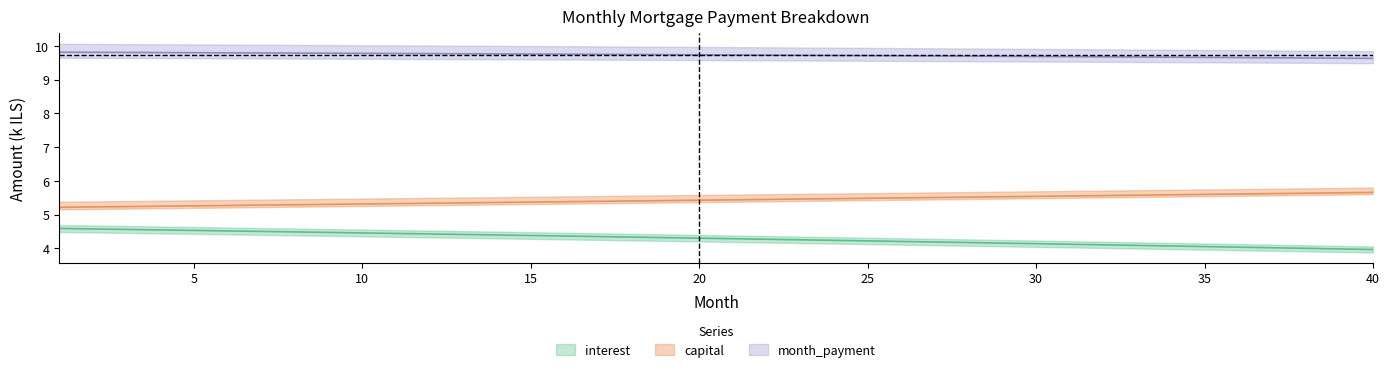

Is the value of capital at 18 greater than the value of month_payment at 37?

No